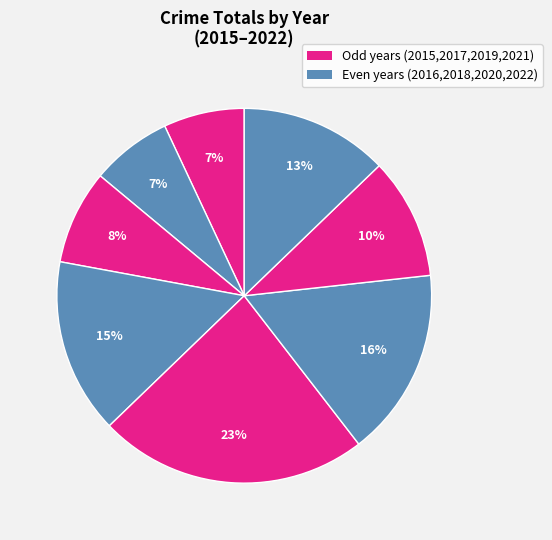

Is there a majority slice in this chart?

No